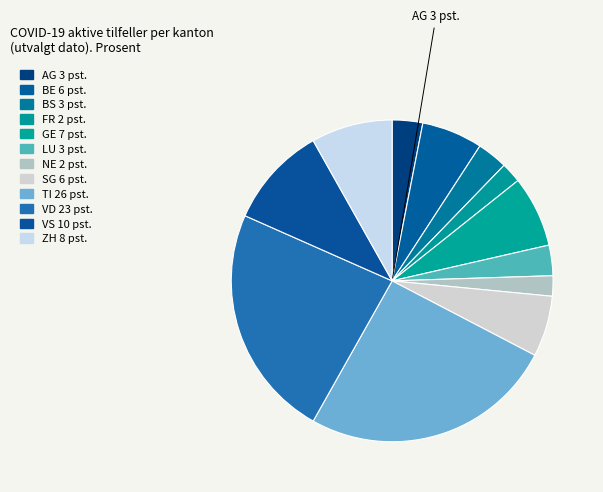

How many slices are in this pie chart?

12